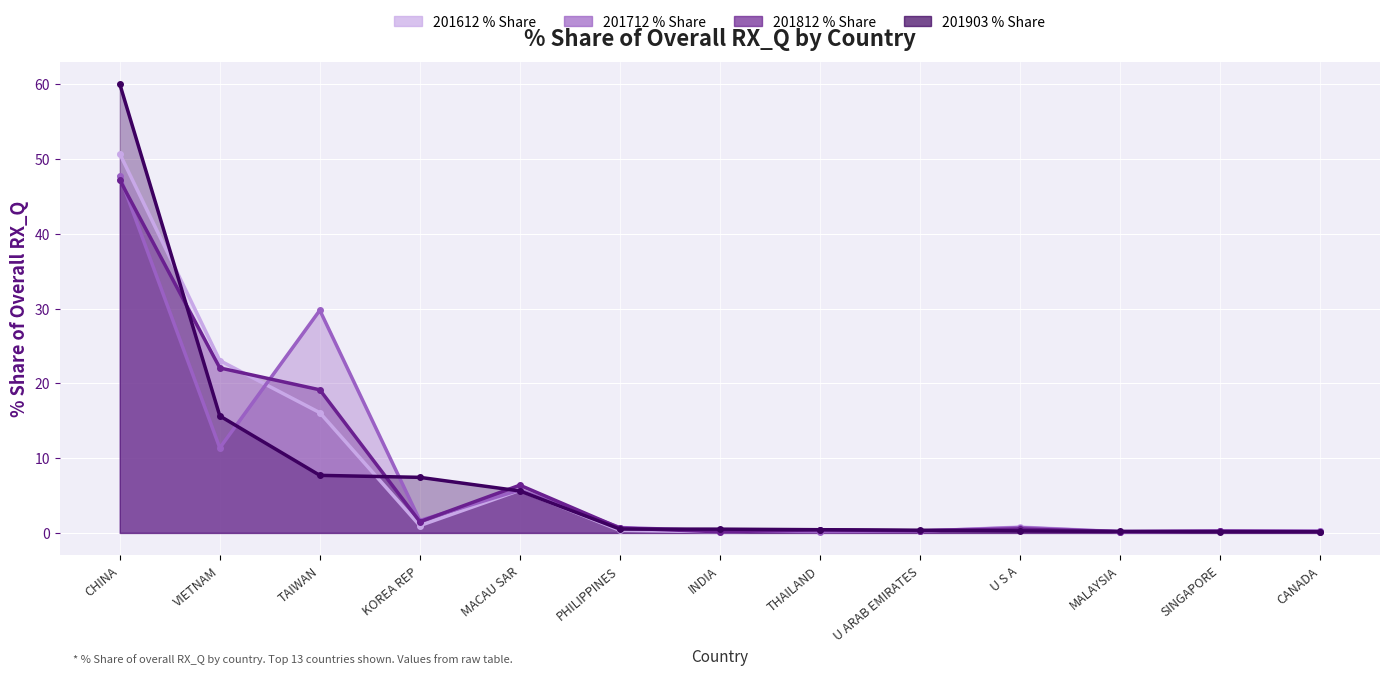

True or false: 201712_Share has more than 2 points higher than both neighbors.

True